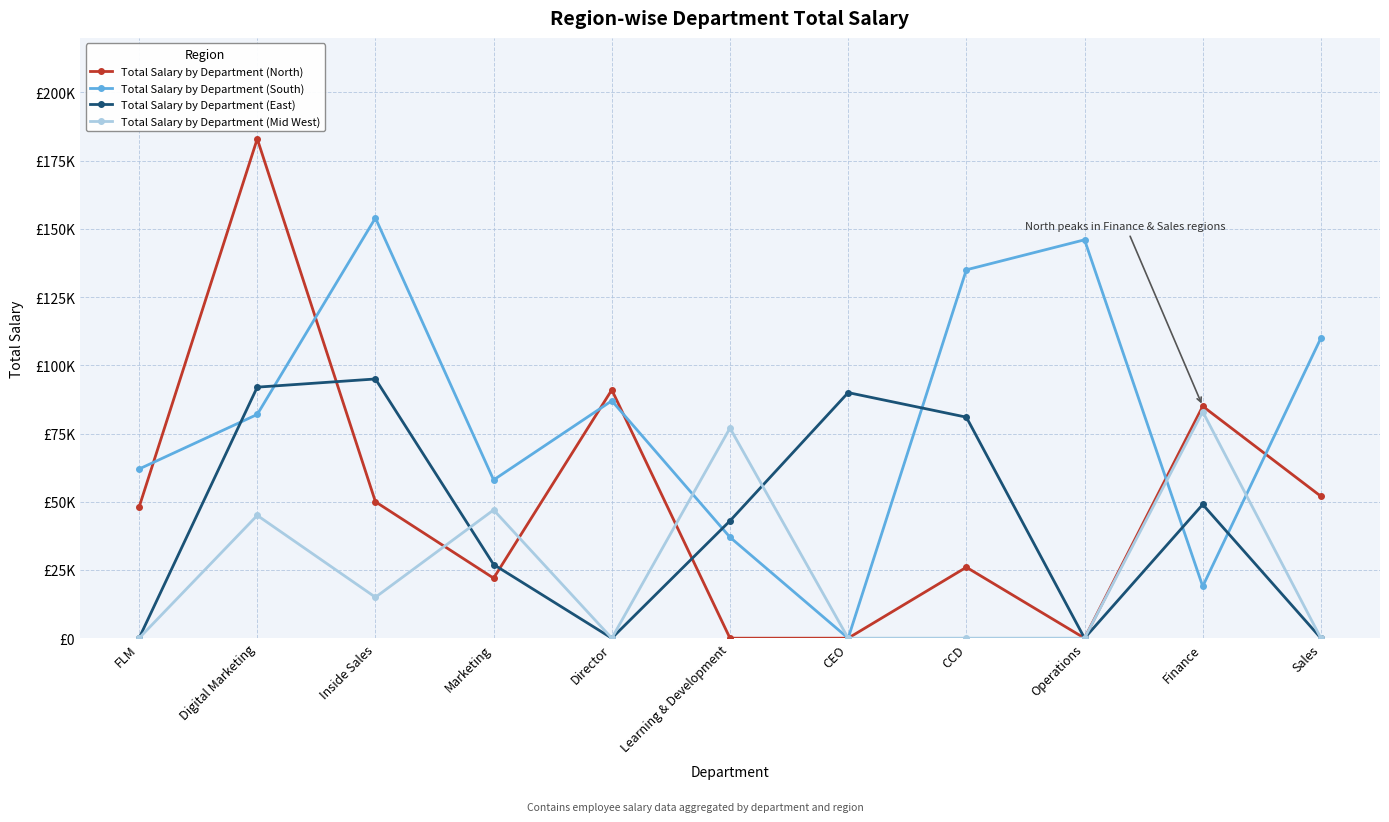

Where is the first local minimum for Total Salary by Department (South)?

Marketing